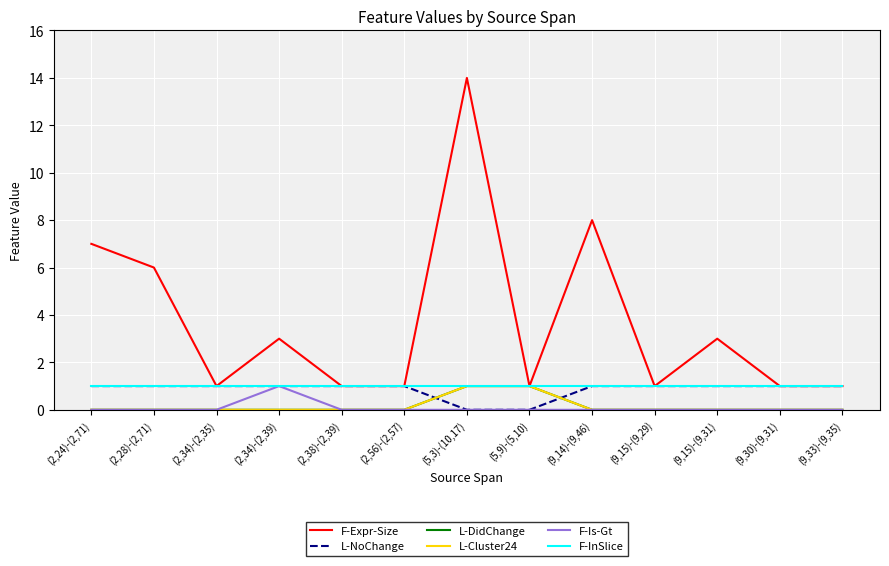

Does the chart have visible grid lines?

Yes